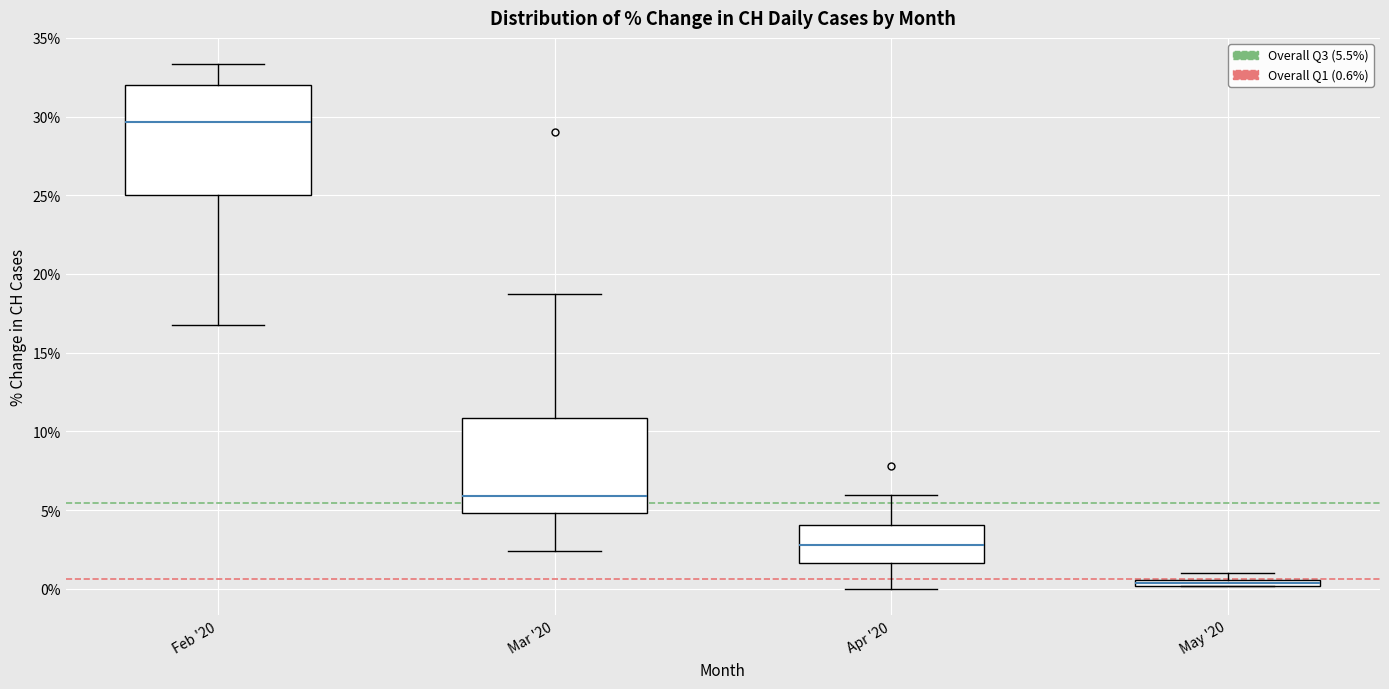

Which box's median line is the lowest?

May '20